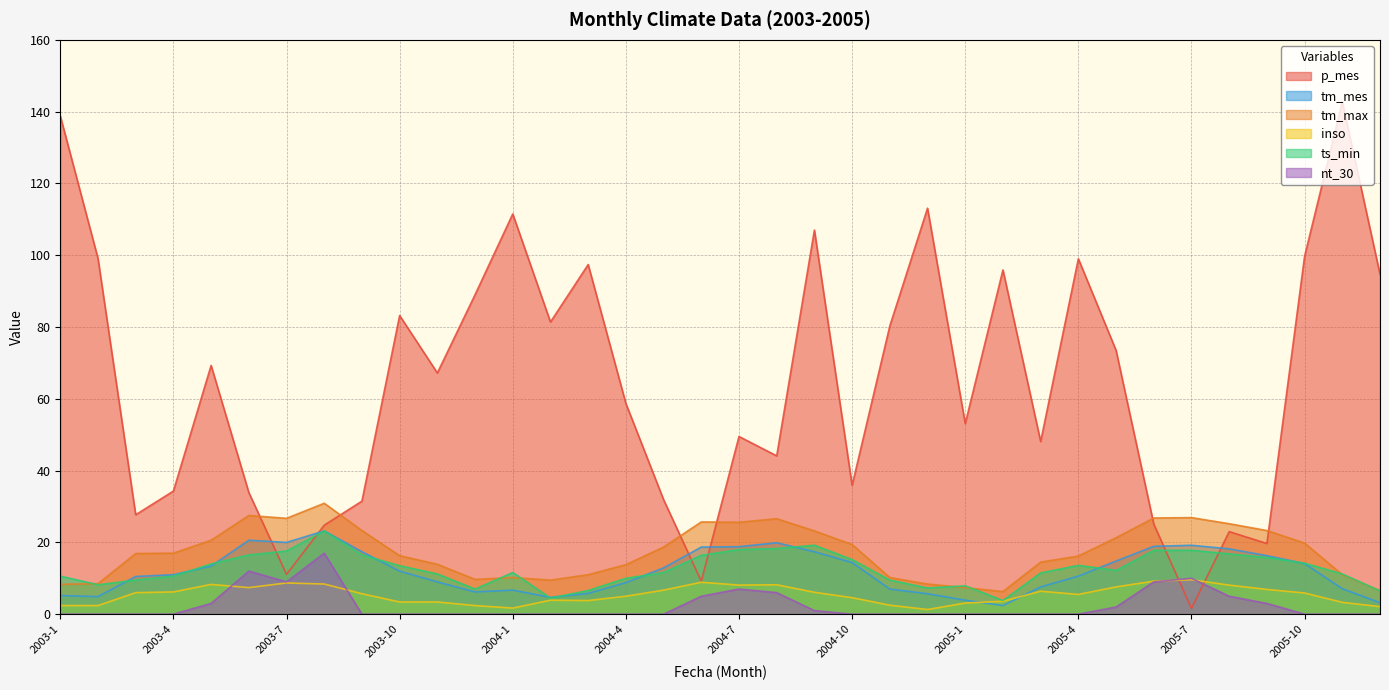

How many distinct data groups are displayed?

6